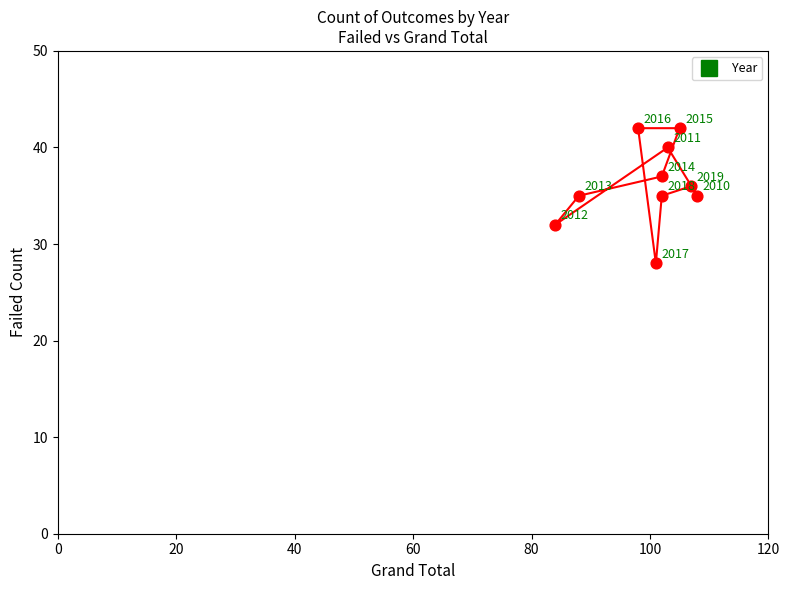

What is the range of Y values (max minus min)?

14